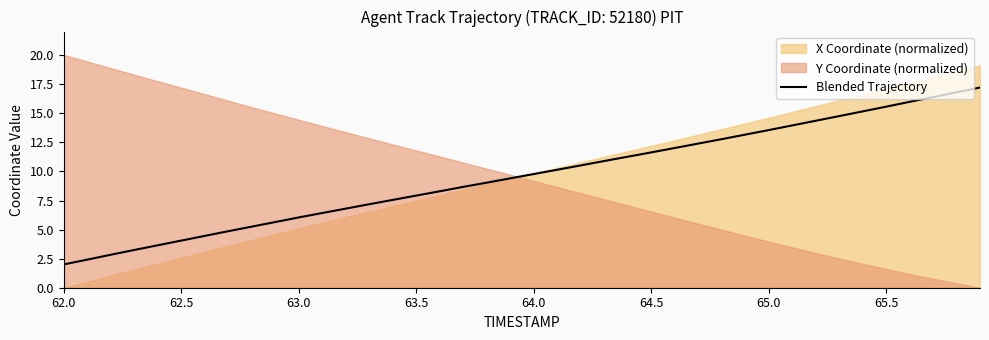

How many data points are less than 9?

18